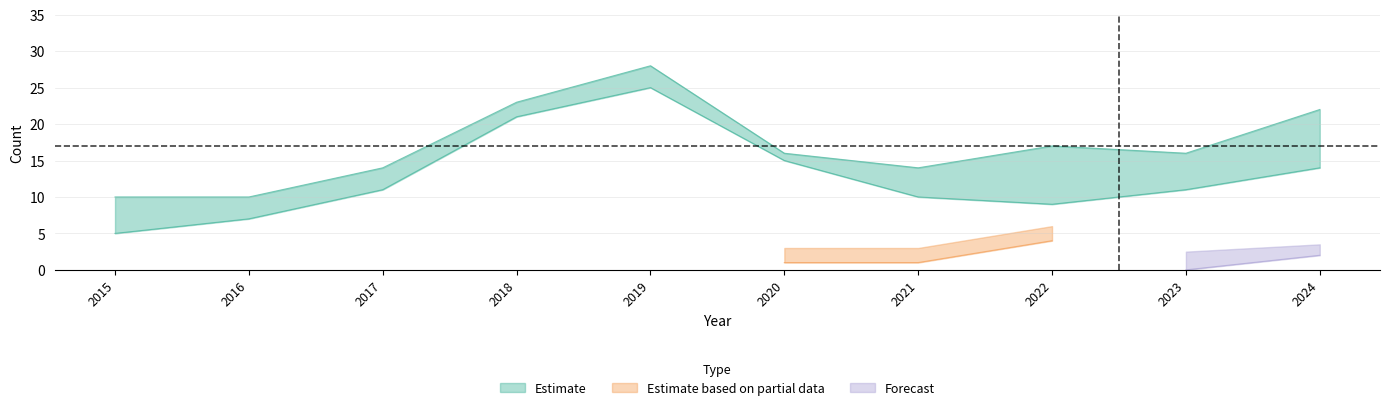

In Robbery, how many points are lower than both neighbors (excluding endpoints)?

1